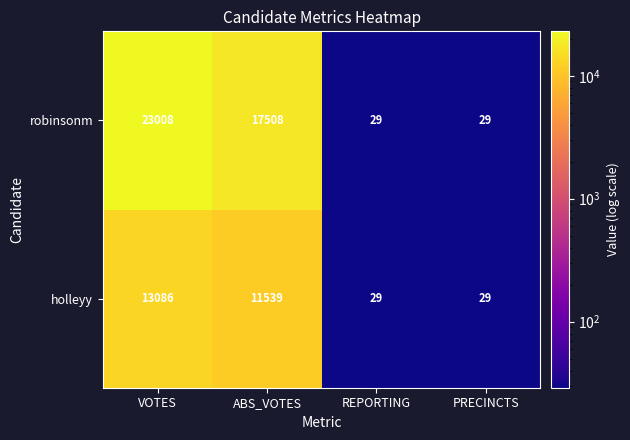

Rank the series by their maximum value, from highest to lowest.

robinsonm, holleyy